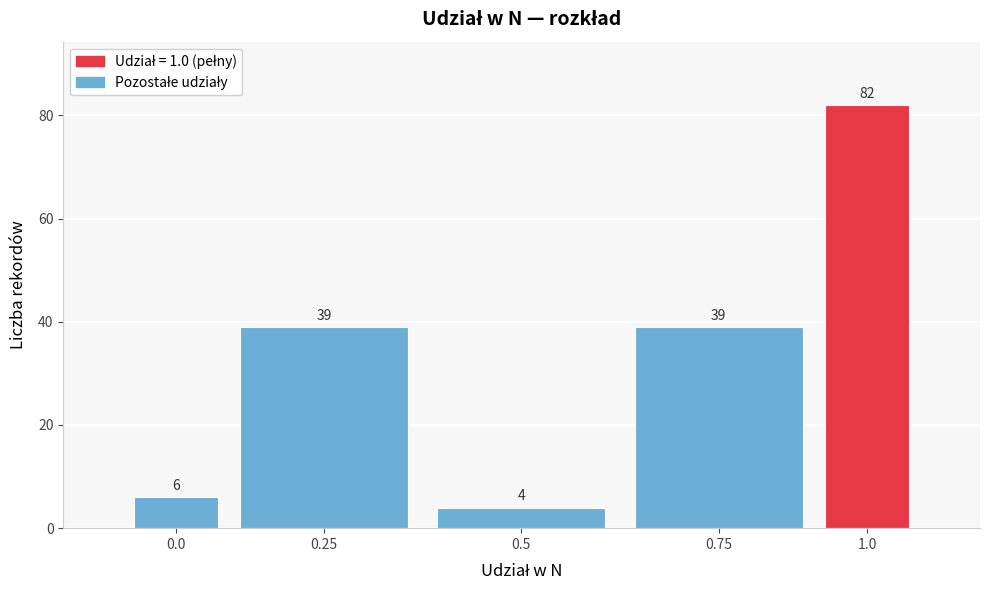

Reading left to right, list all the values displayed in this chart.

6	39	4	39	82